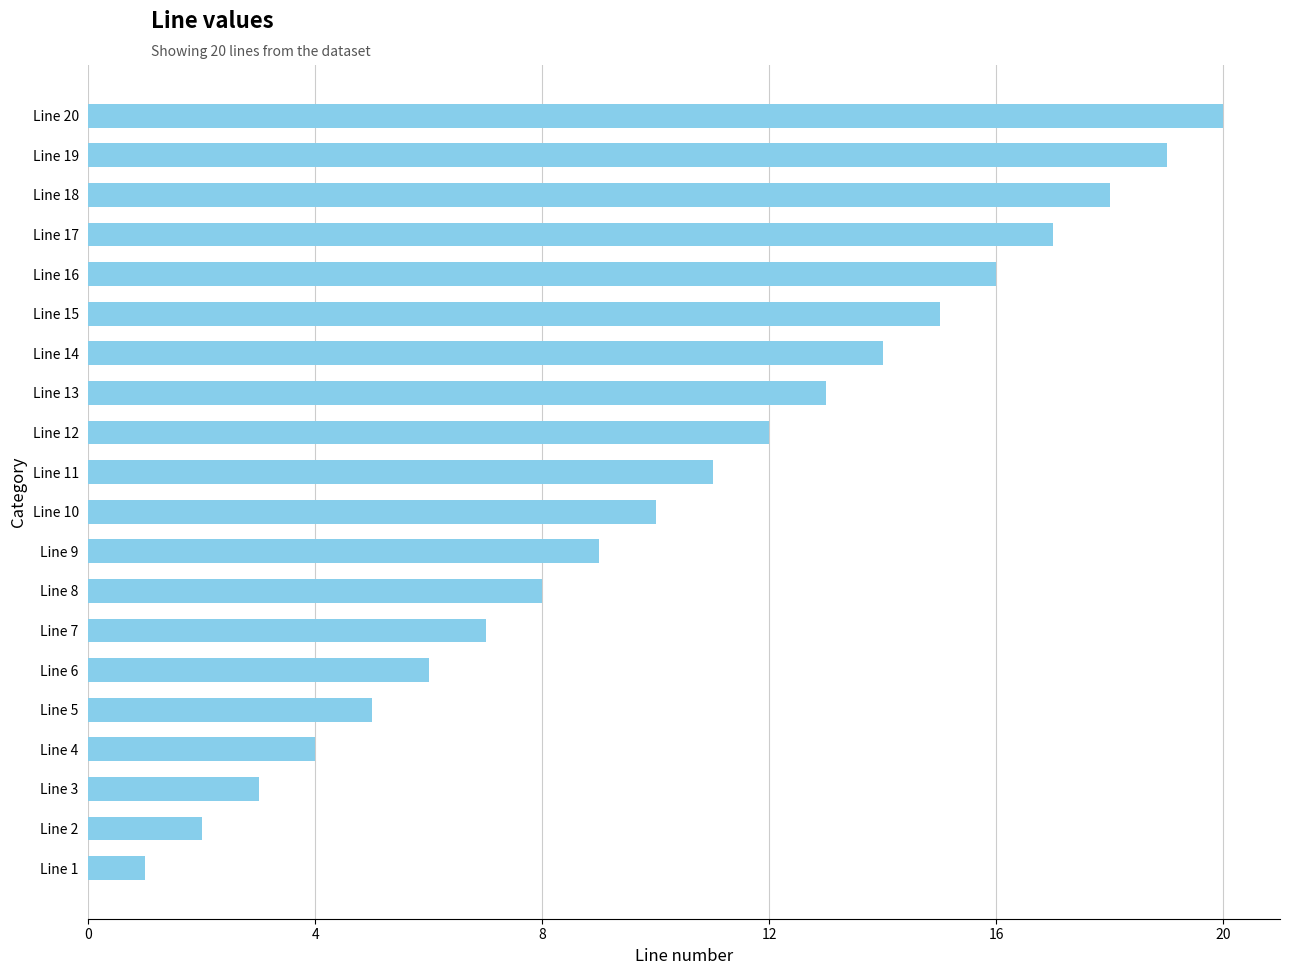

What is the sum of all values?

210